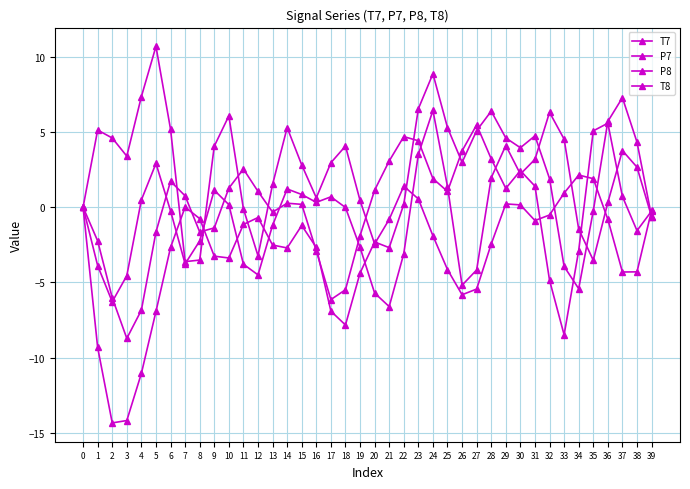

What is the sum of all P8 values?

-15.5